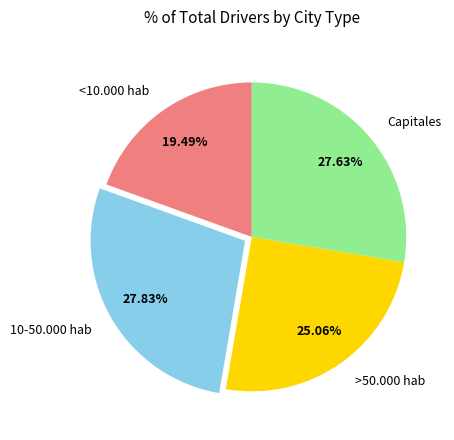

Is there any slice that represents more than half of the pie?

No